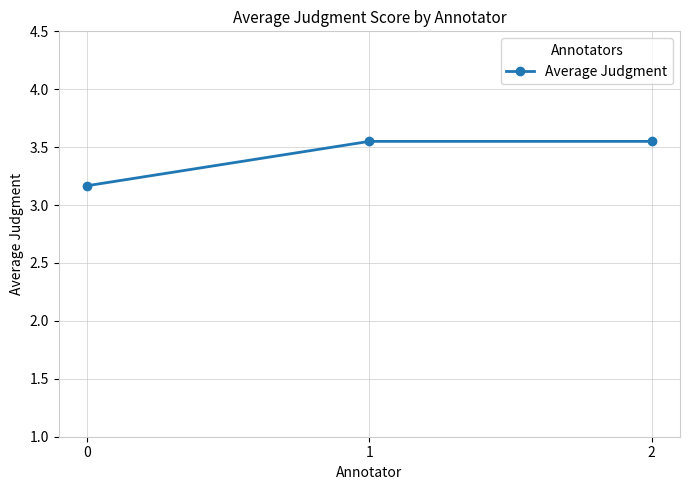

The value at 1 is 2.3. True or false?

False